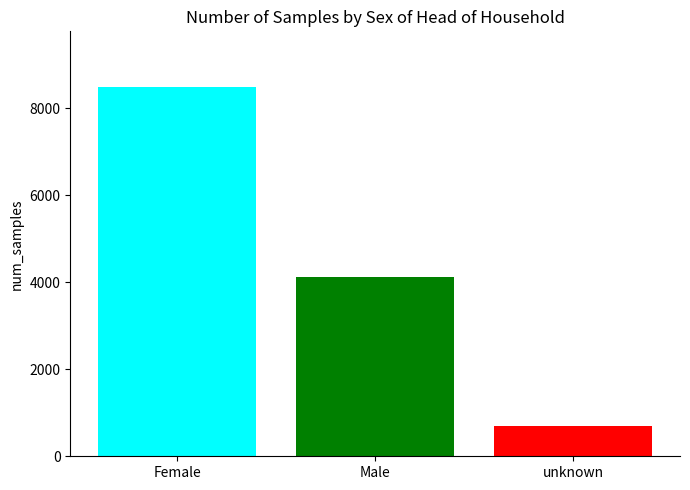

What is the smallest value displayed?

689